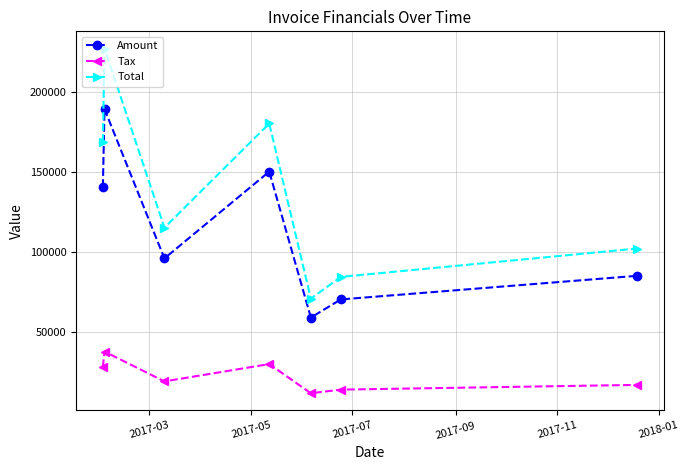

How many lines are shown in the chart?

3